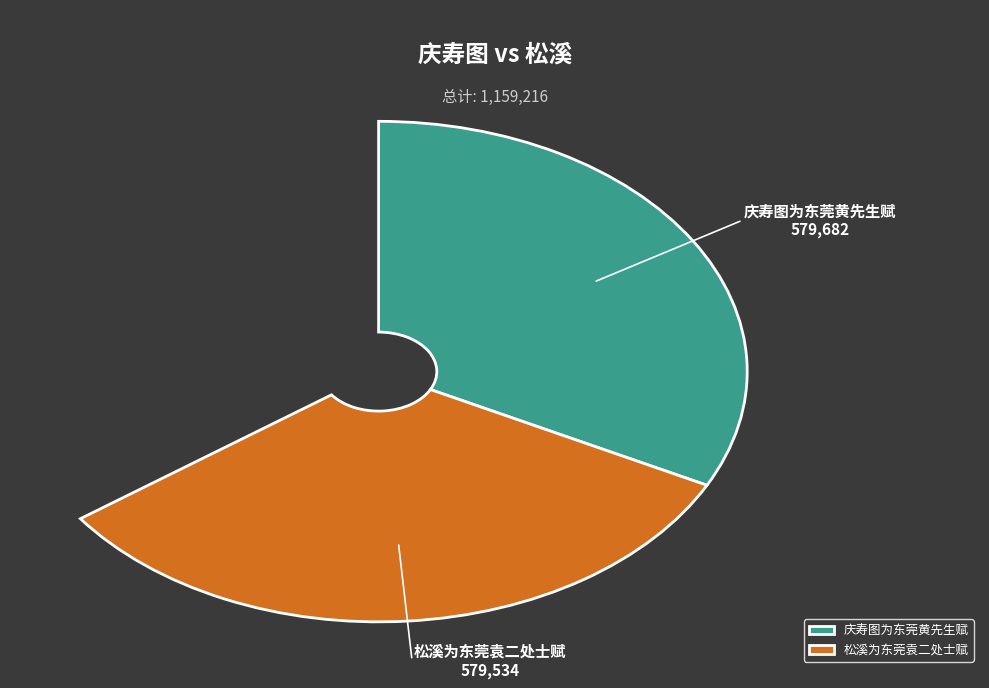

To the nearest percent, what is the combined percentage of 庆寿图为东莞黄先生赋 and 松溪为东莞袁二处士赋?

100%